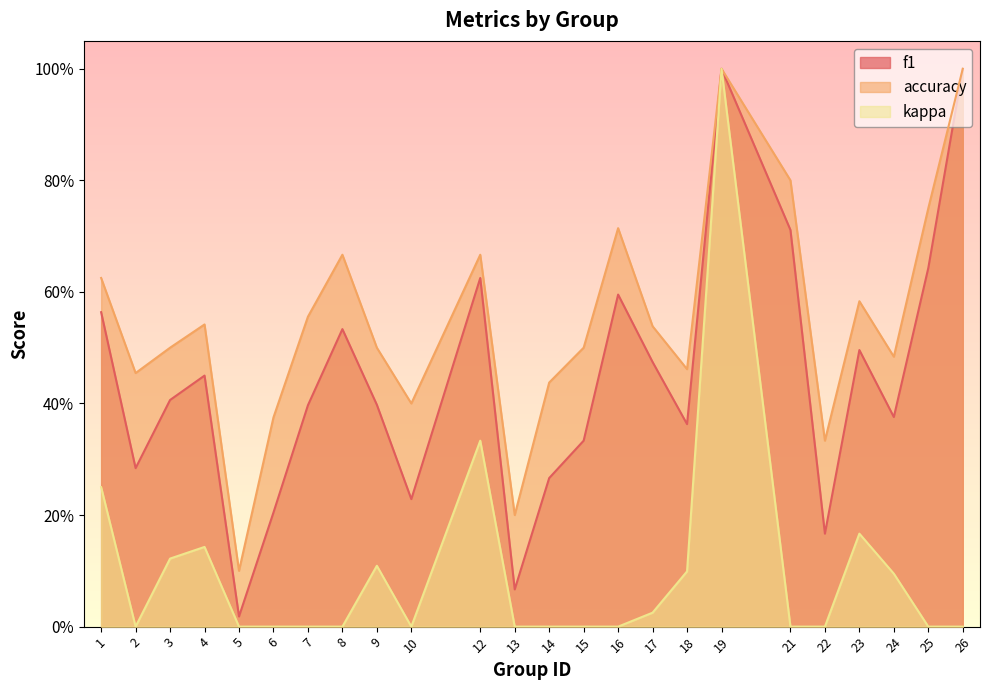

At which category is the sum across all series the highest?

19